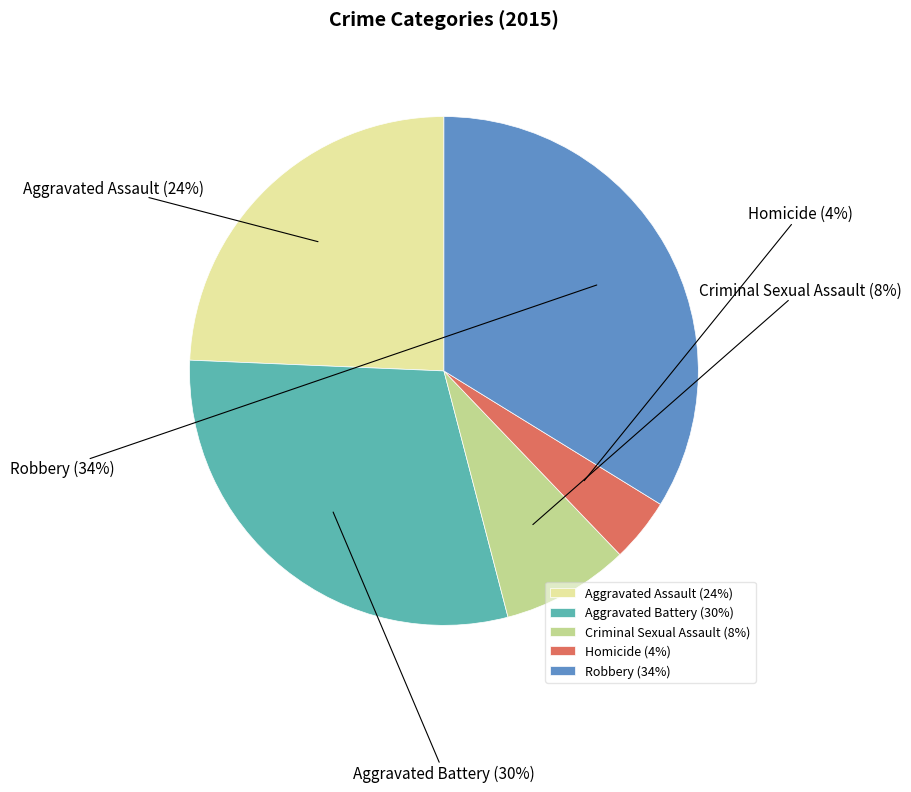

Rank the categories by value from lowest to highest.

Homicide, Criminal Sexual Assault, Aggravated Assault, Aggravated Battery, Robbery